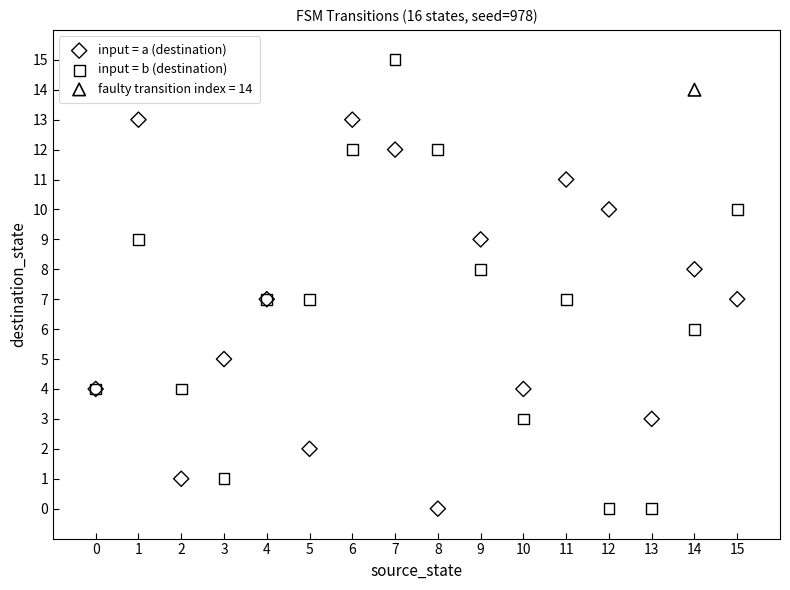

What are all the series names shown in the legend?

input = a (destination), input = b (destination), faulty transition index = 14